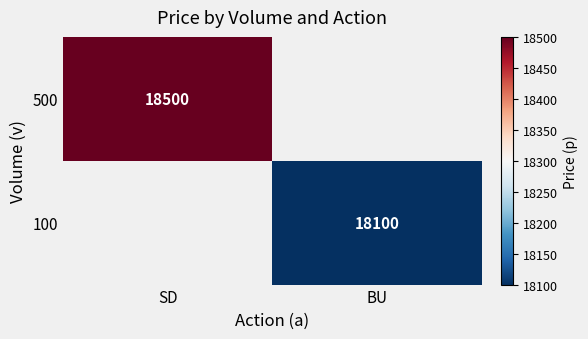

Is the value of 100 at BU greater than the value of 500 at SD?

No